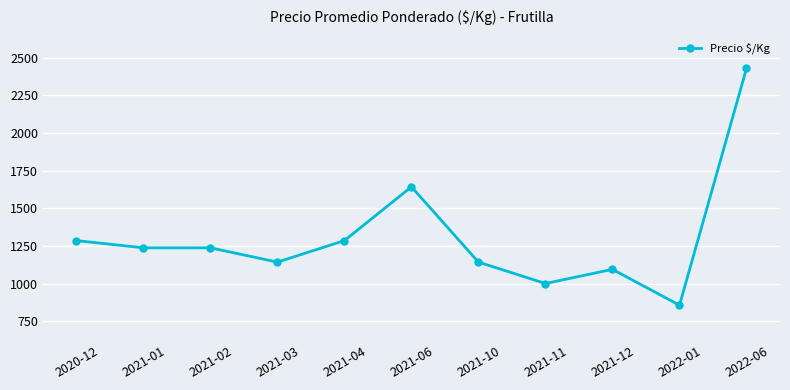

What is the average value?

1305